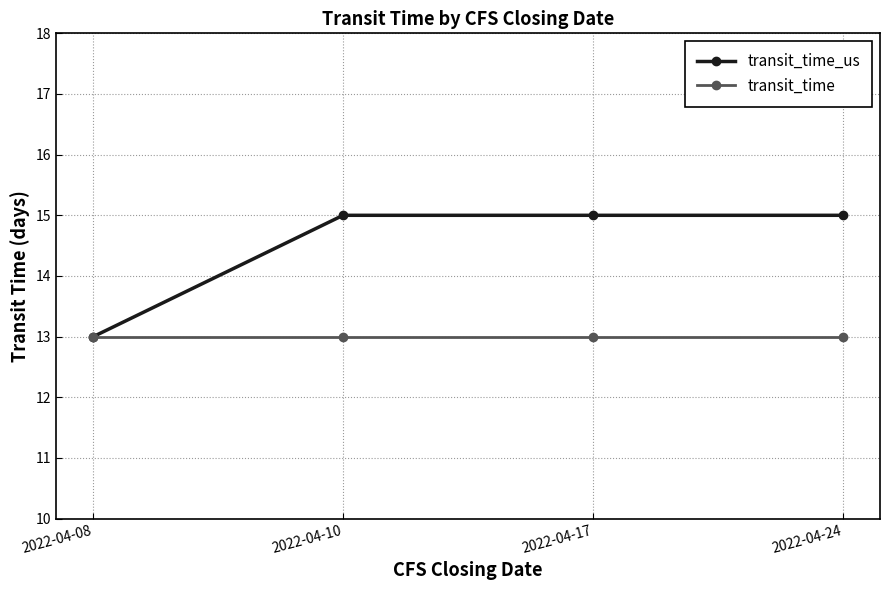

How many lines are shown in the chart?

2